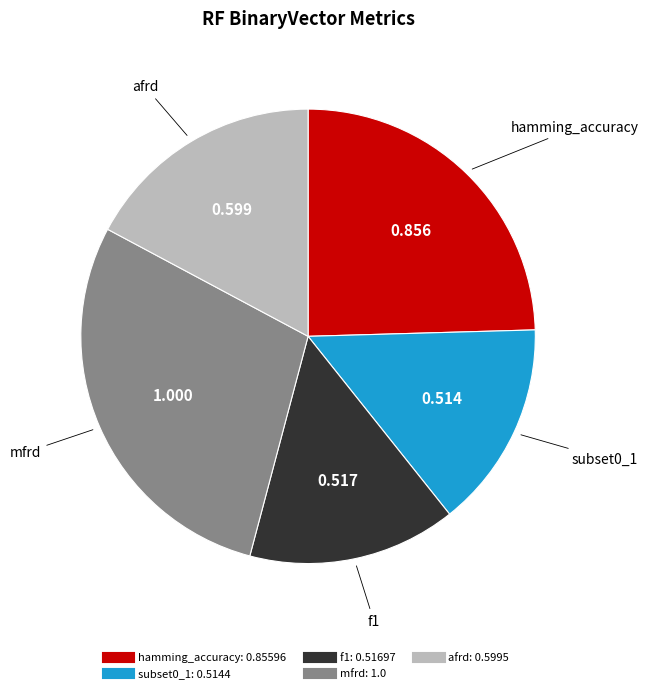

Is it true that subset0_1 is 23% of the pie?

False